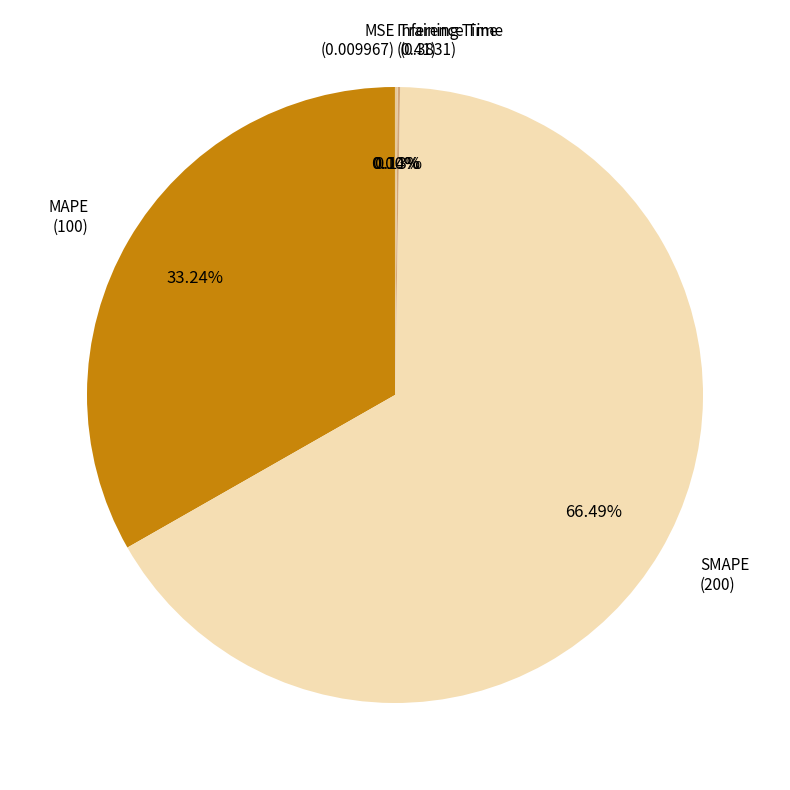

What is the majority slice?

SMAPE